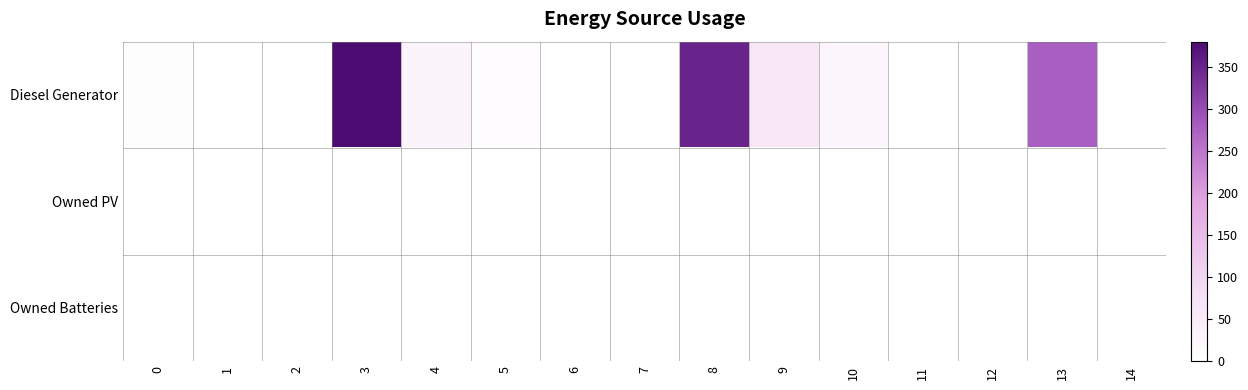

Count the number of categories in the chart.

15